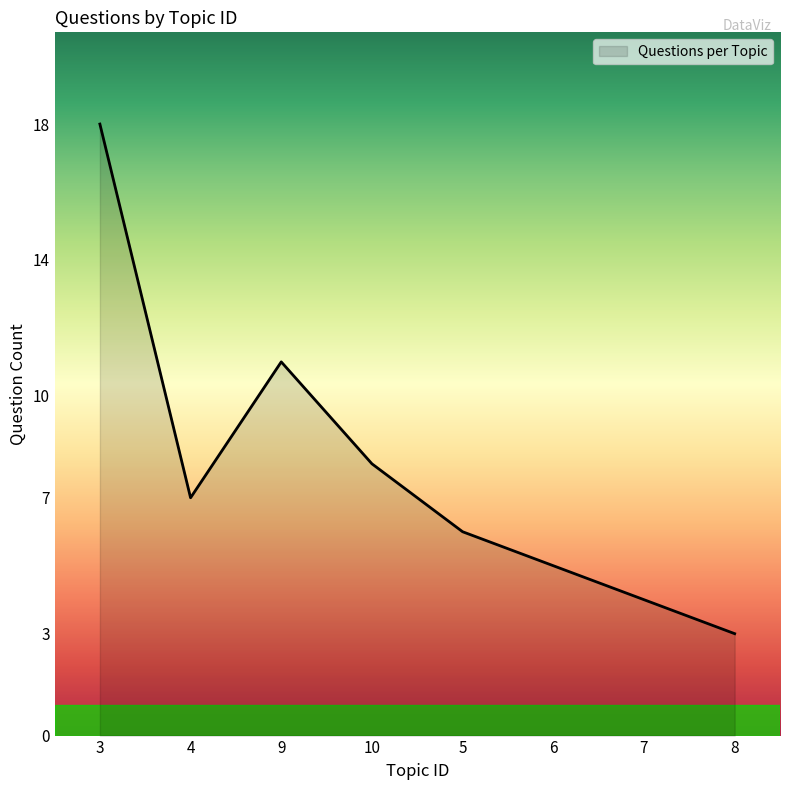

Where is the data nearest to the value 10?

9